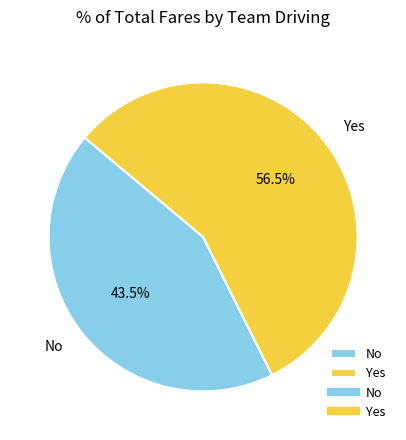

Is there a majority slice in this chart?

Yes